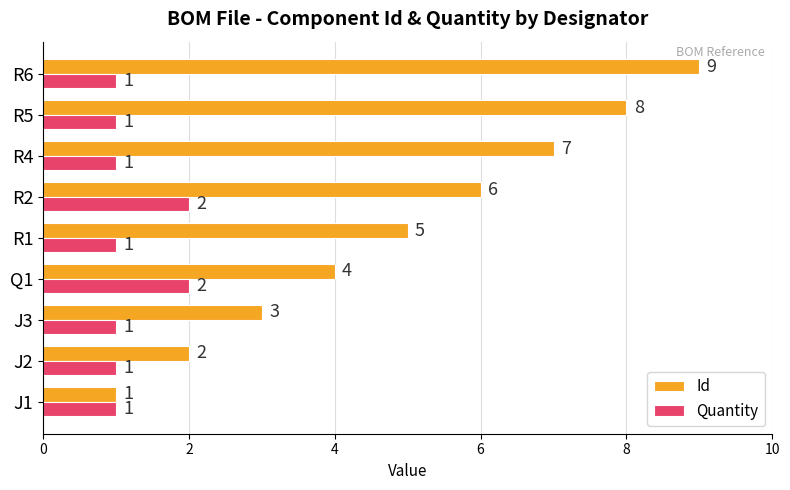

What is the average value of the Id series?

5